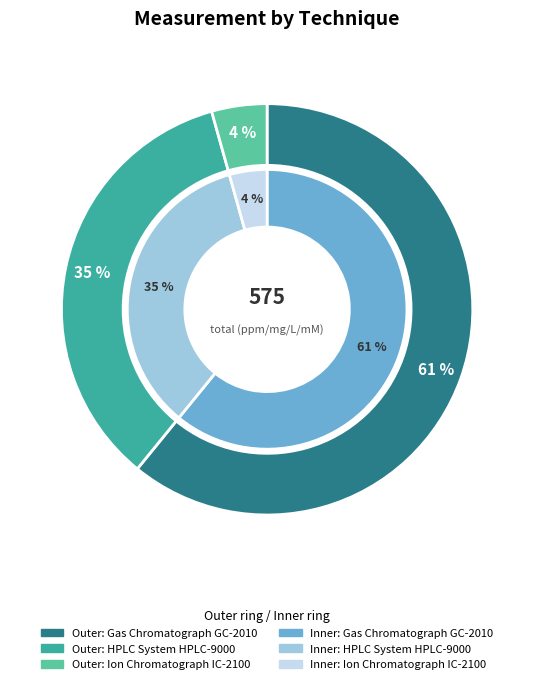

Is it true that Ion Chromatograph IC-2100 is 1% of the pie?

False